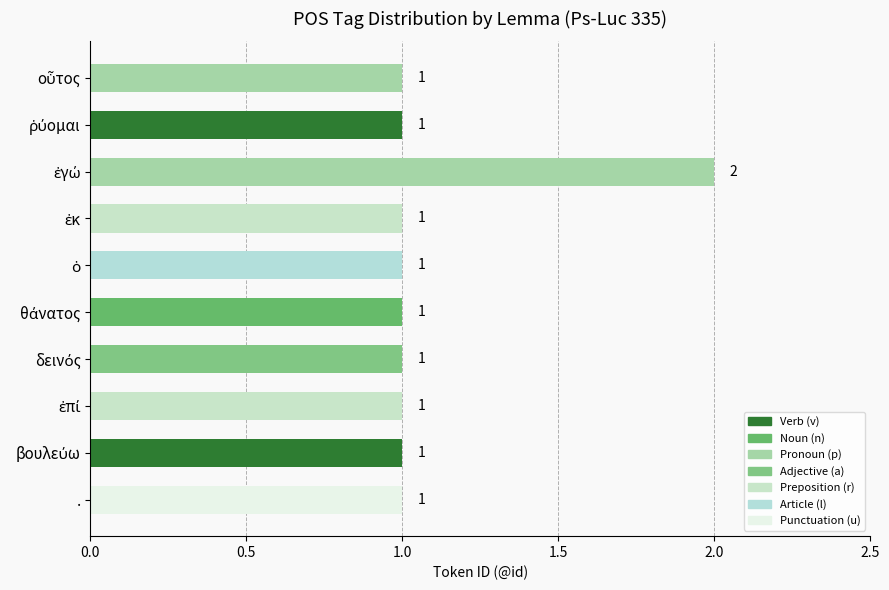

Is it true that the value at . is 0?

False